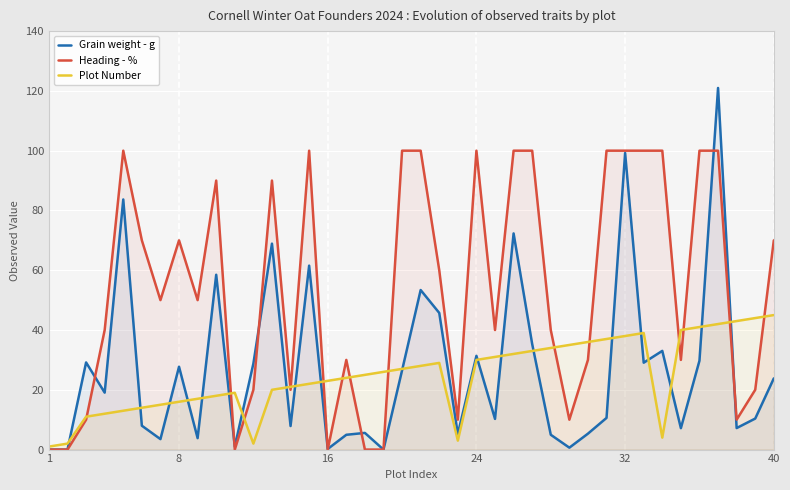

What is the difference between the second highest and second lowest values in the Grain weight - g series?

99.2